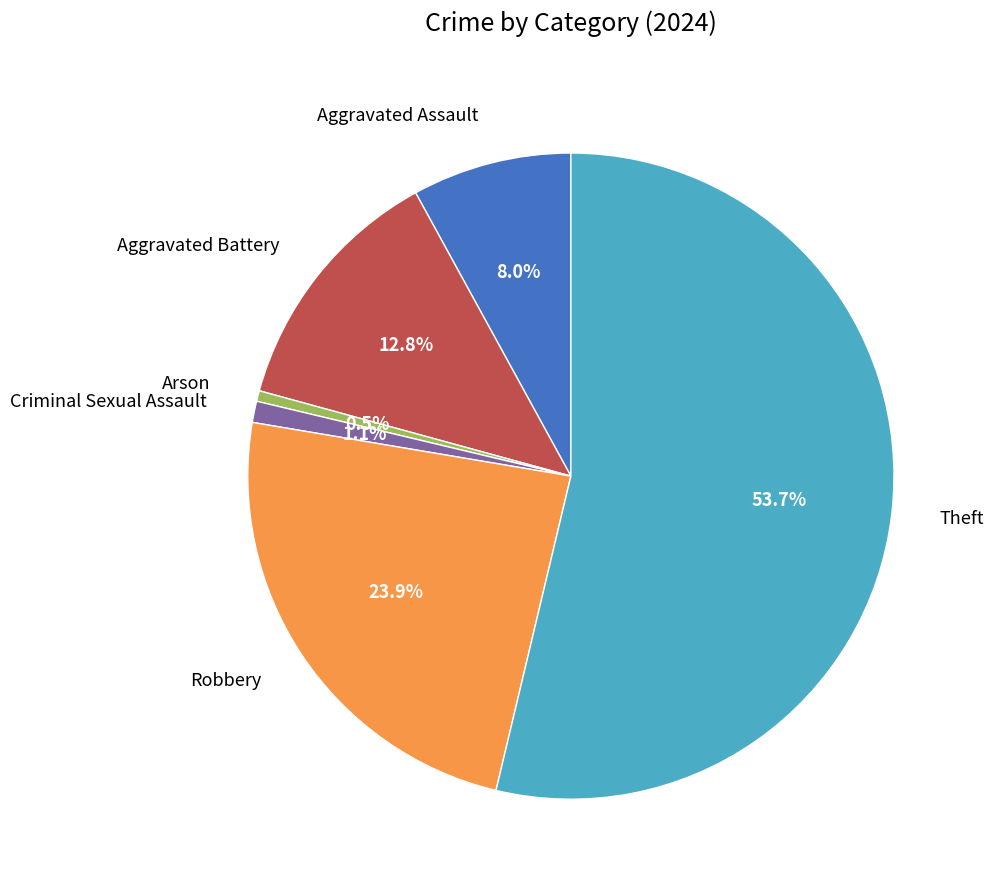

Is there a majority slice in this chart?

Yes